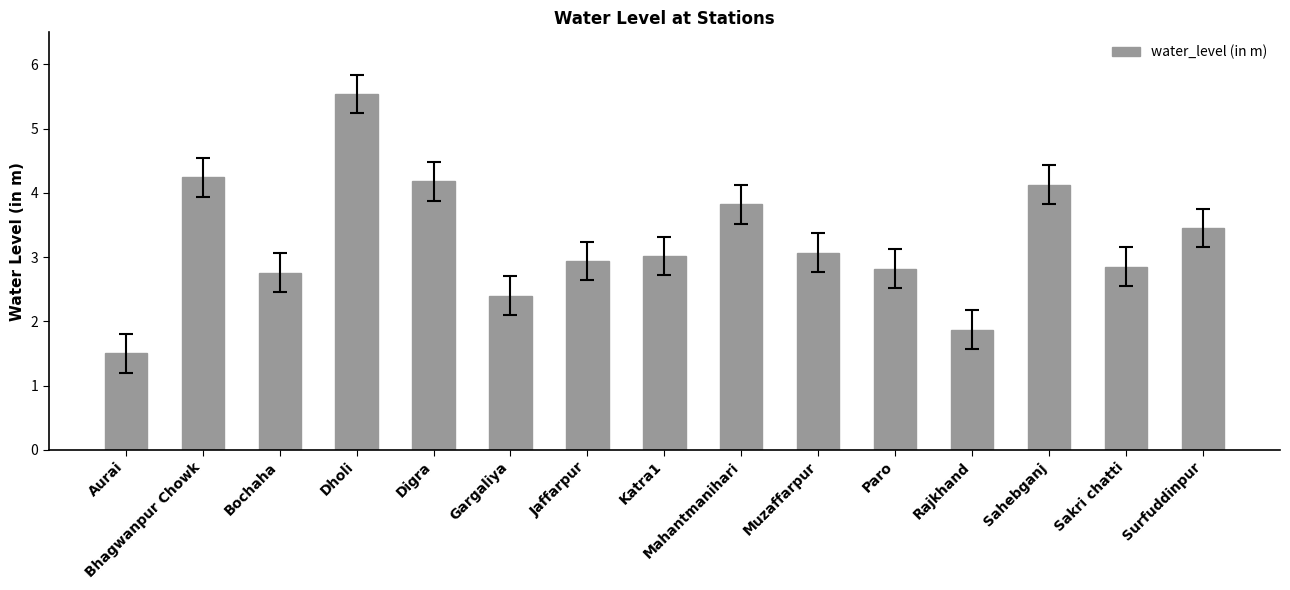

Reading left to right, what are all the values shown in this chart?

Aurai=1.5	Bhagwanpur Chowk=4.2	Bochaha=2.8	Dholi=5.5	Digra=4.2	Gargaliya=2.4	Jaffarpur=2.9	Katra1=3.0	Mahantmanihari=3.8	Muzaffarpur=3.1	Paro=2.8	Rajkhand=1.9	Sahebganj=4.1	Sakri chatti=2.9	Surfuddinpur=3.5